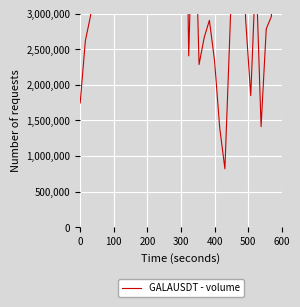

What is the average value?

6205702